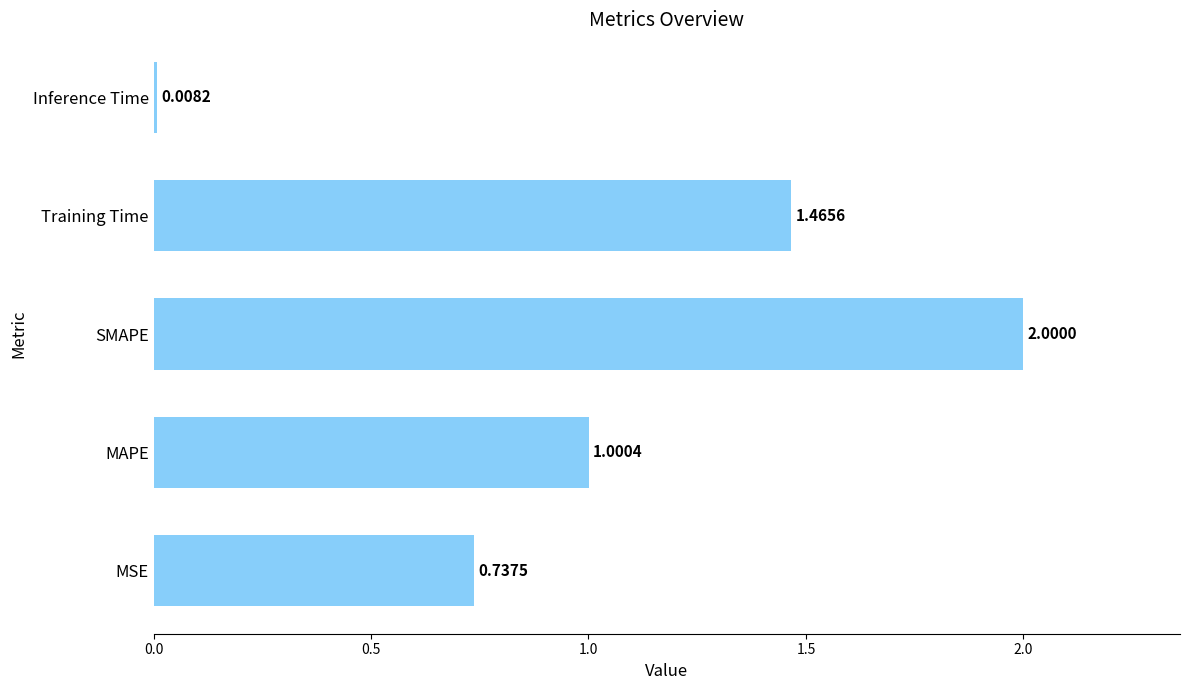

Does the chart contain stacked bars?

No